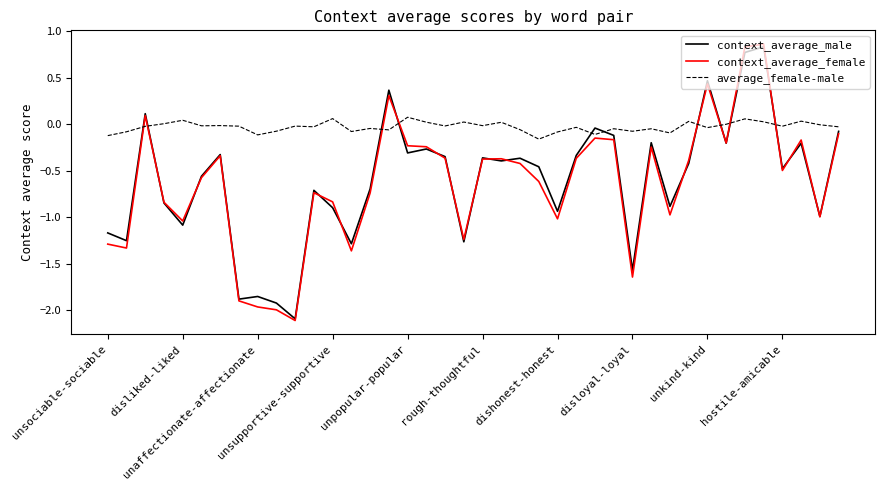

True or false: average_female-male and context_average_female intersect in this chart.

True